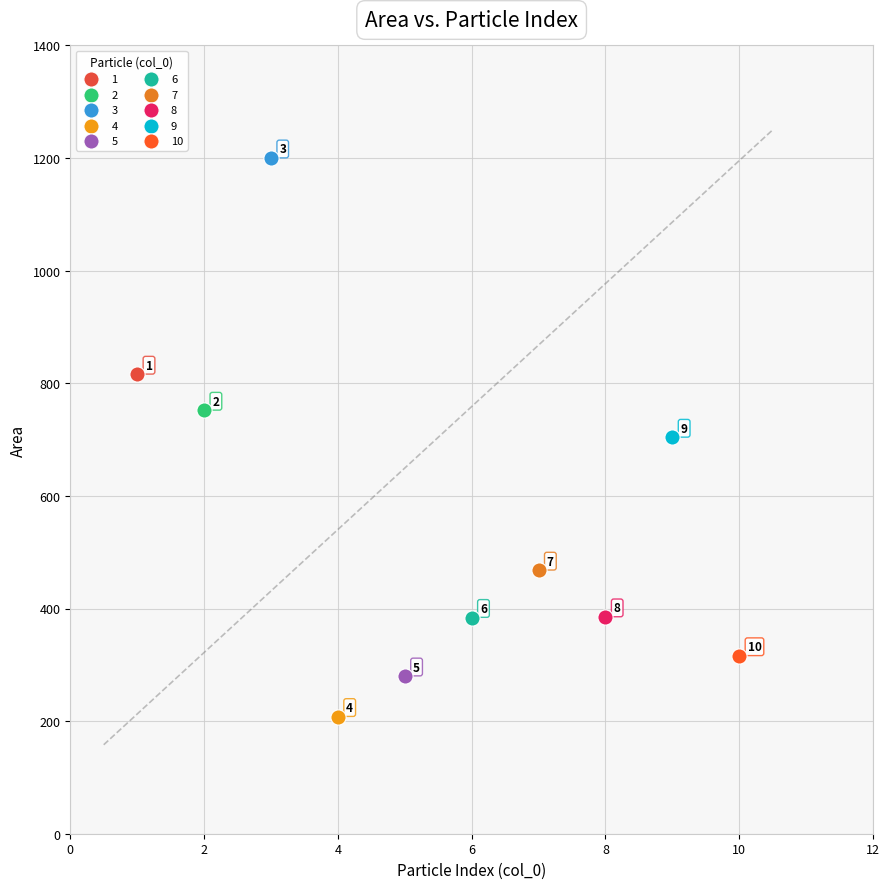

Which series reaches the minimum Y coordinate?

4